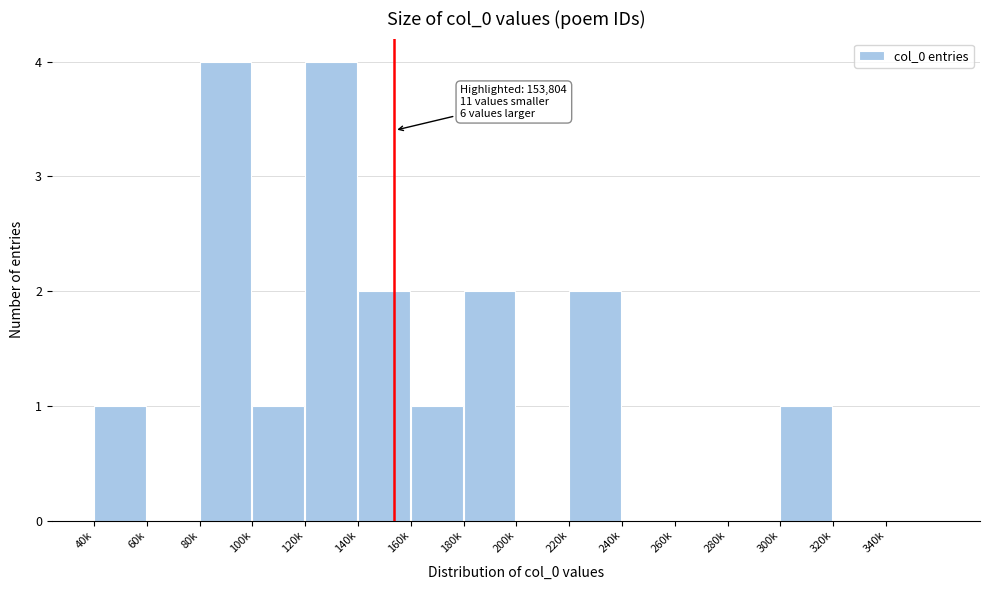

Reading left to right, extract all data points from this chart.

40k=1	60k=0	80k=4	100k=1	120k=4	140k=2	160k=1	180k=2	200k=0	220k=2	240k=0	260k=0	280k=0	300k=1	320k=0	340k=0